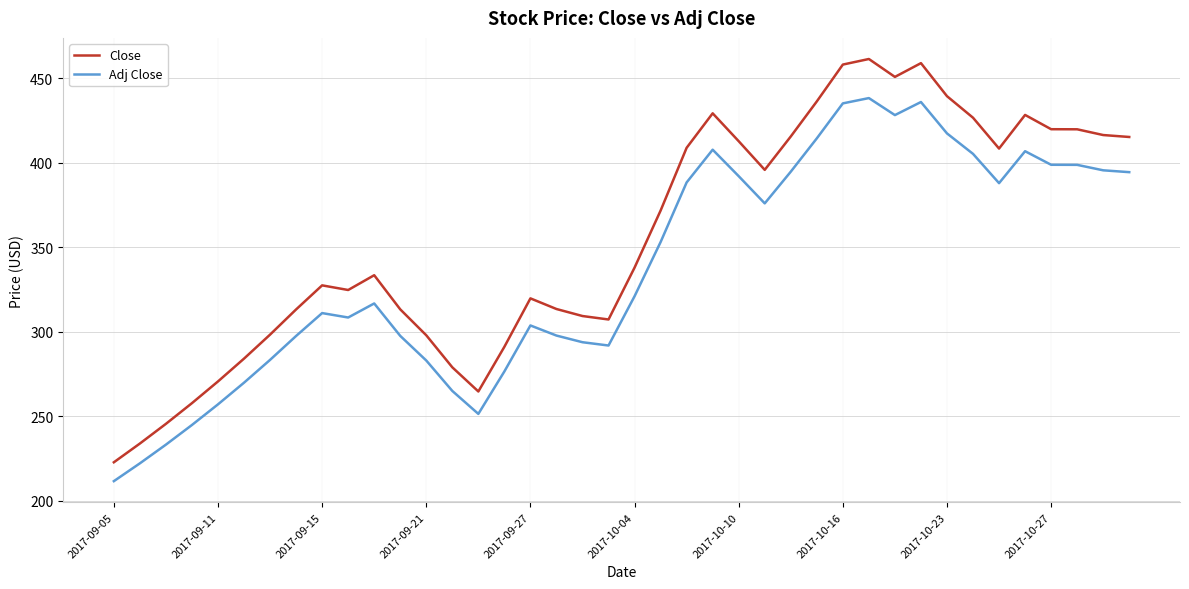

What is the maximum value for Close?

461.4